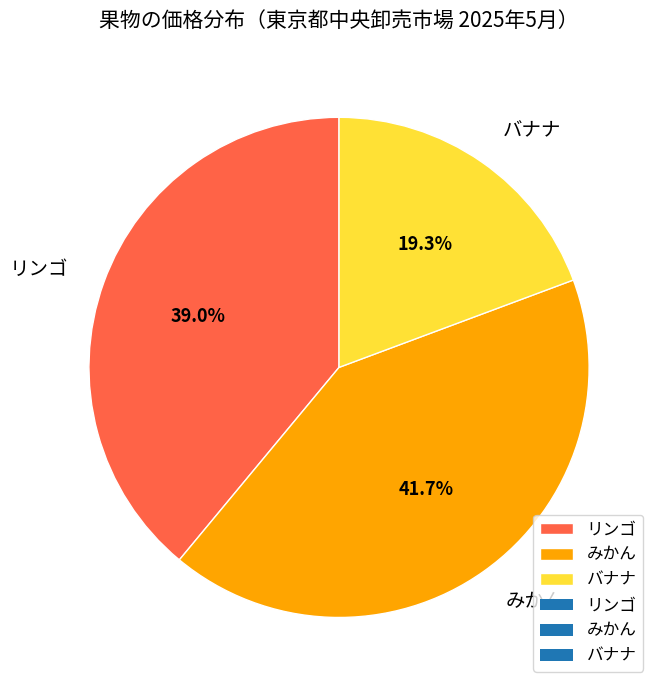

How many slices are in this pie chart?

3